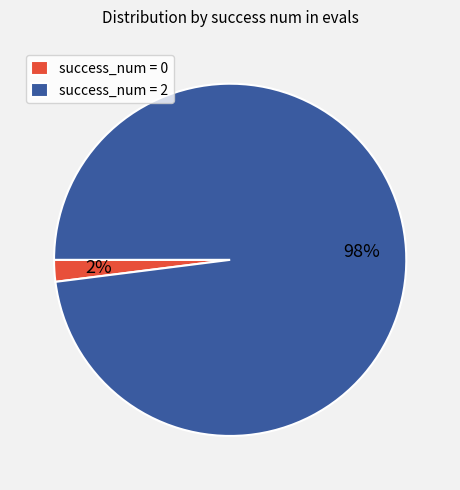

What is the largest slice in the pie chart?

success_num = 2